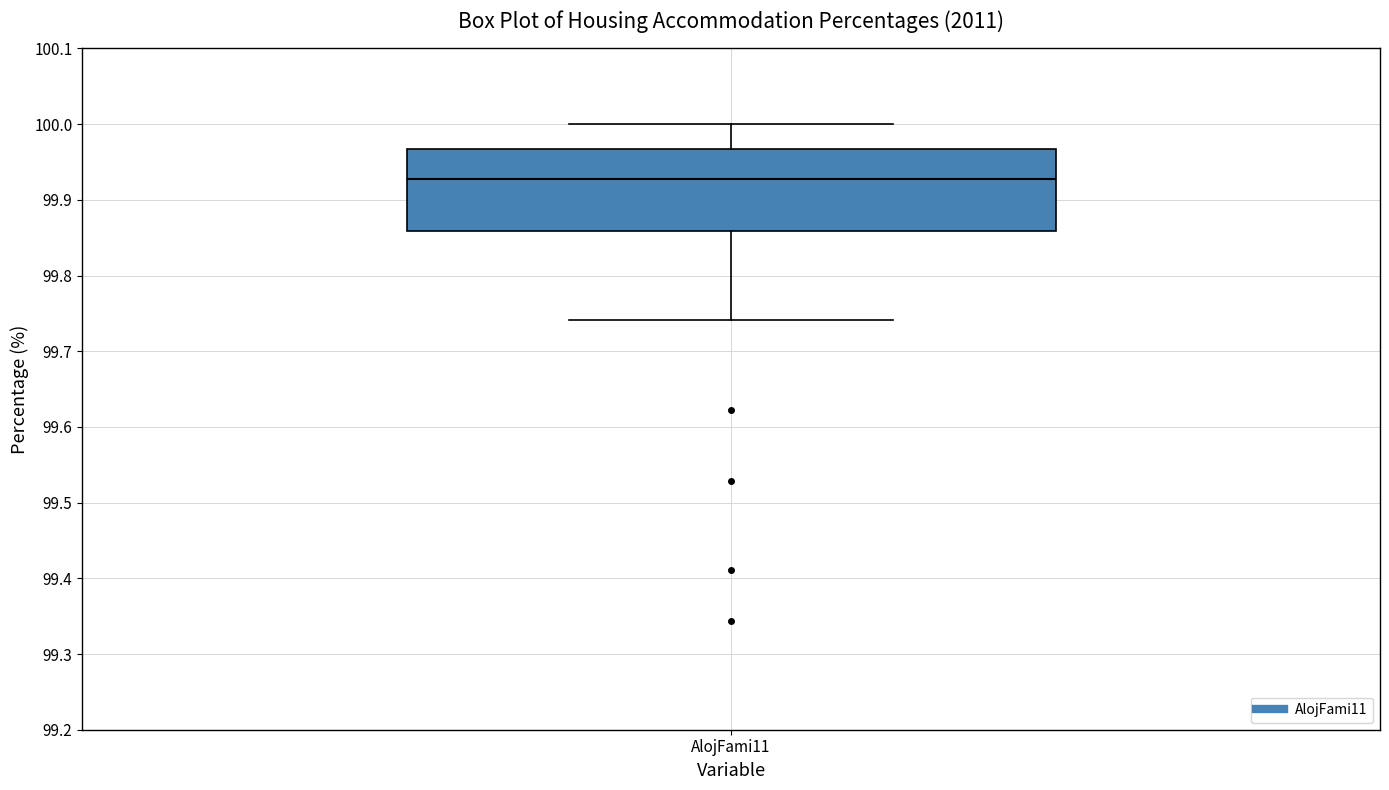

Transcribe this box plot: give where the median line is, the range the box spans, and where the two whiskers end, as read against the y-axis. The values are not printed on the chart, so give them approximately, as read against the axis.

median 99.93, box 99.86 to 99.97, whiskers 99.74 to 100.00